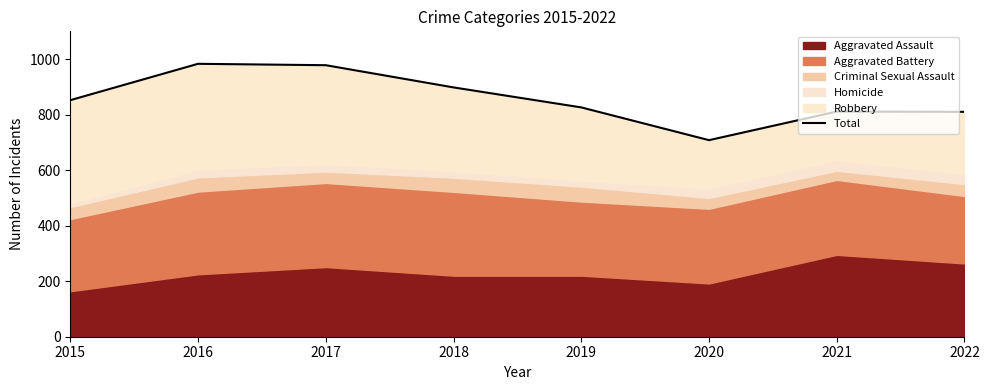

How many points are lower than both their immediate neighbors (excluding endpoints)?

1